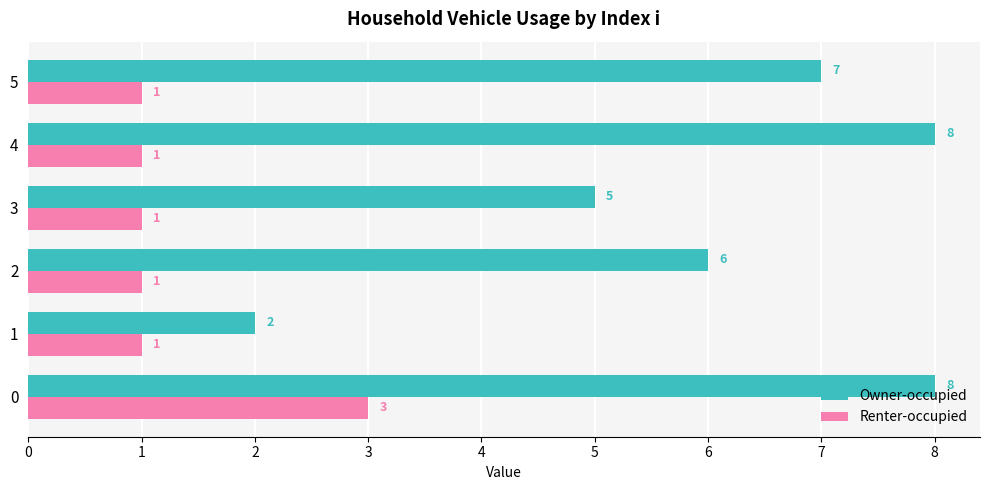

What is the spread (max minus min) of values at 3?

4